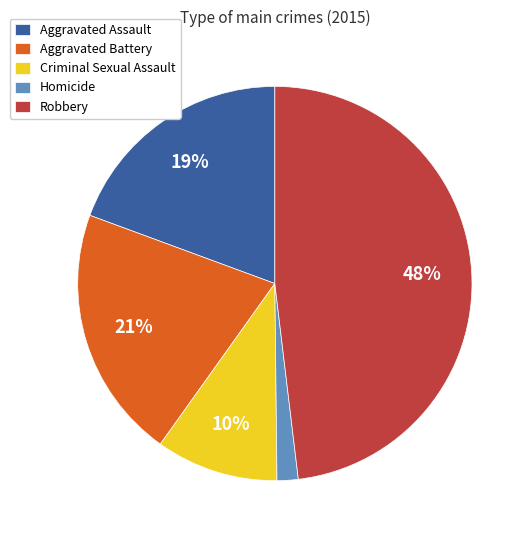

To the nearest percent, what is the difference between the Robbery and Aggravated Assault slice percentages?

29%